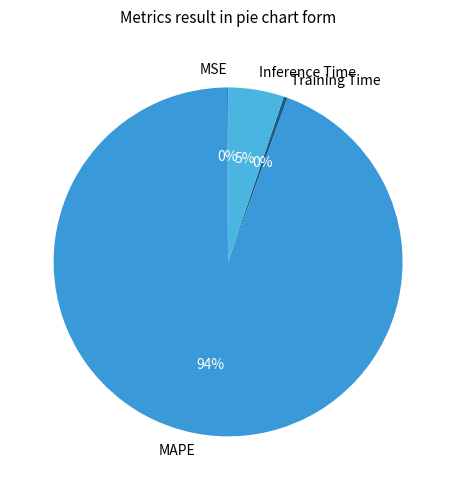

To the nearest percent, what is the average slice percentage?

25%